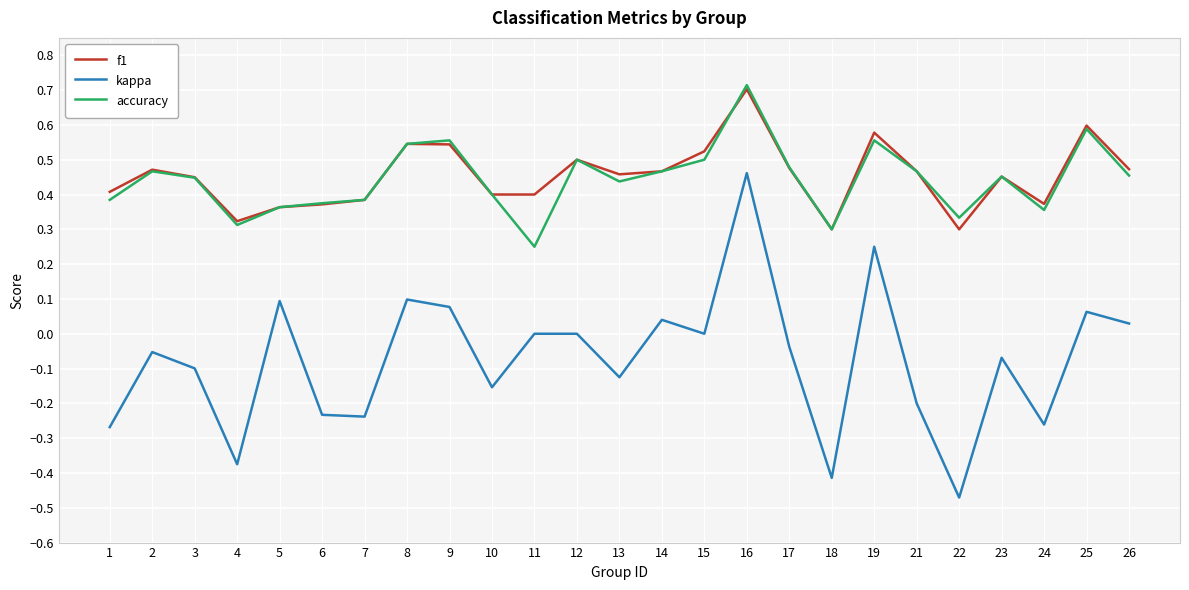

True or false: kappa and f1 cross at least once.

False